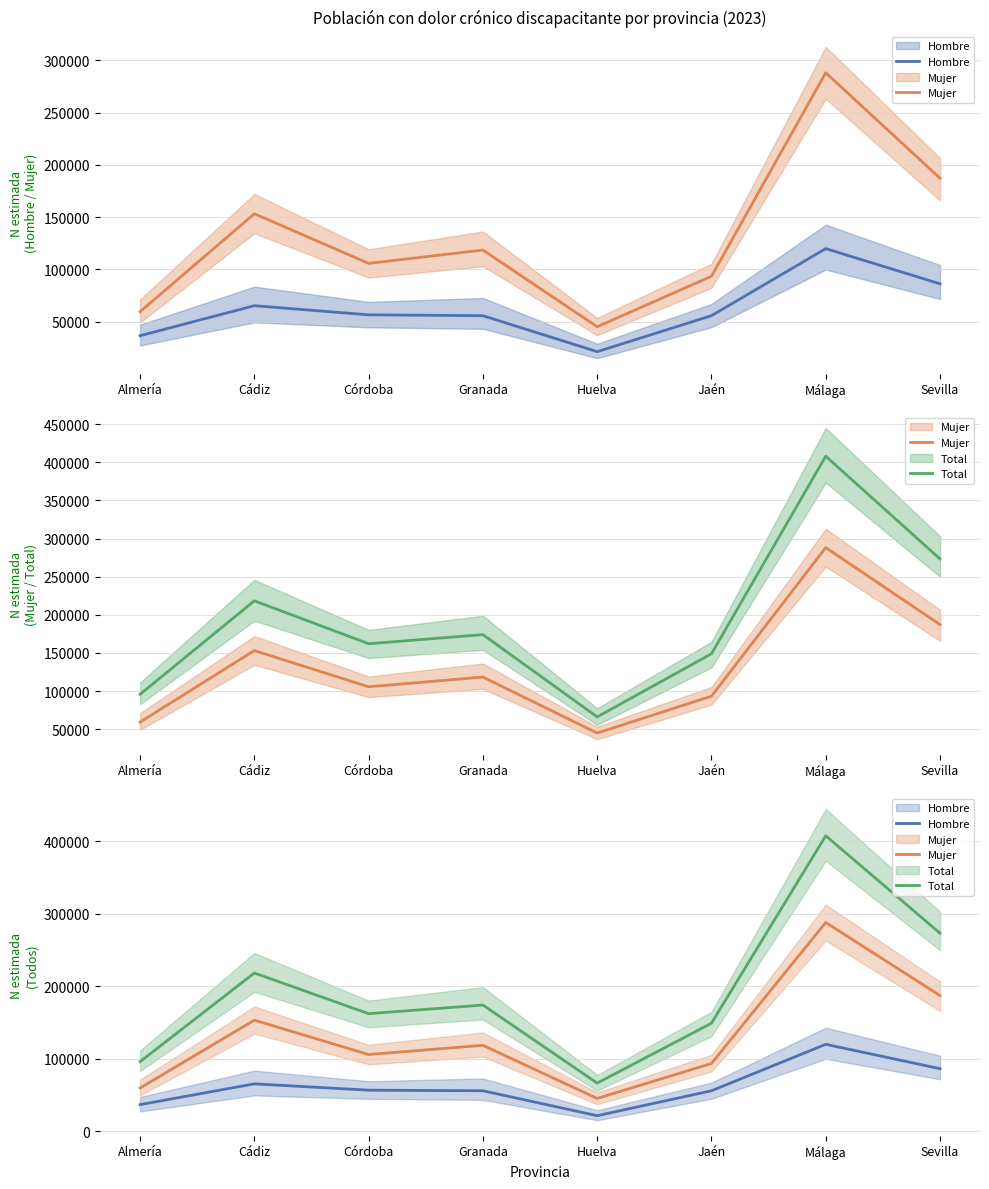

What is the value of the Total point at the 3rd from the left?

162111